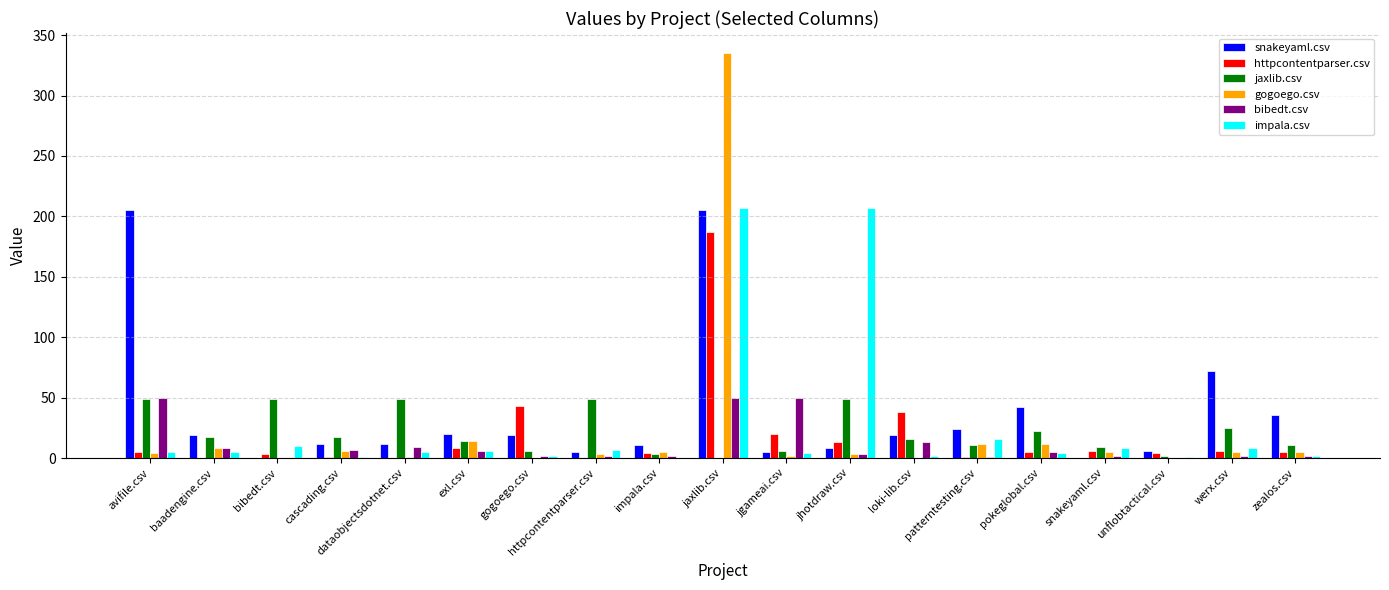

How many groups of bars are there?

19